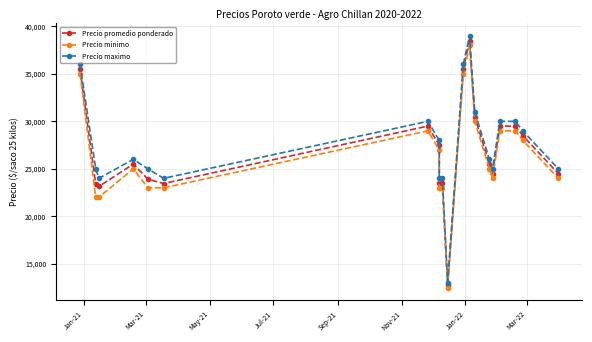

What is the greatest value displayed?

39000